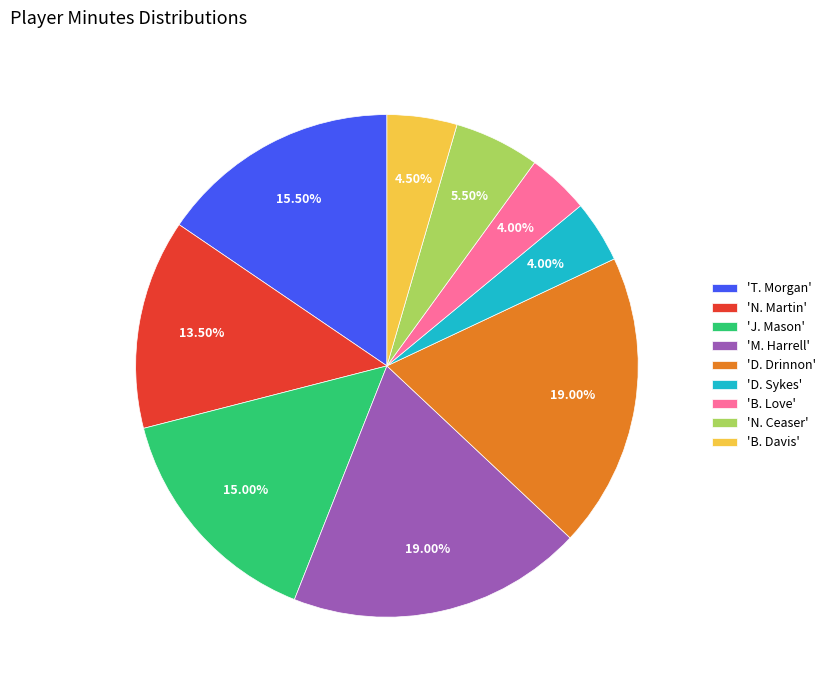

To the nearest percent, what is the average slice percentage?

11%